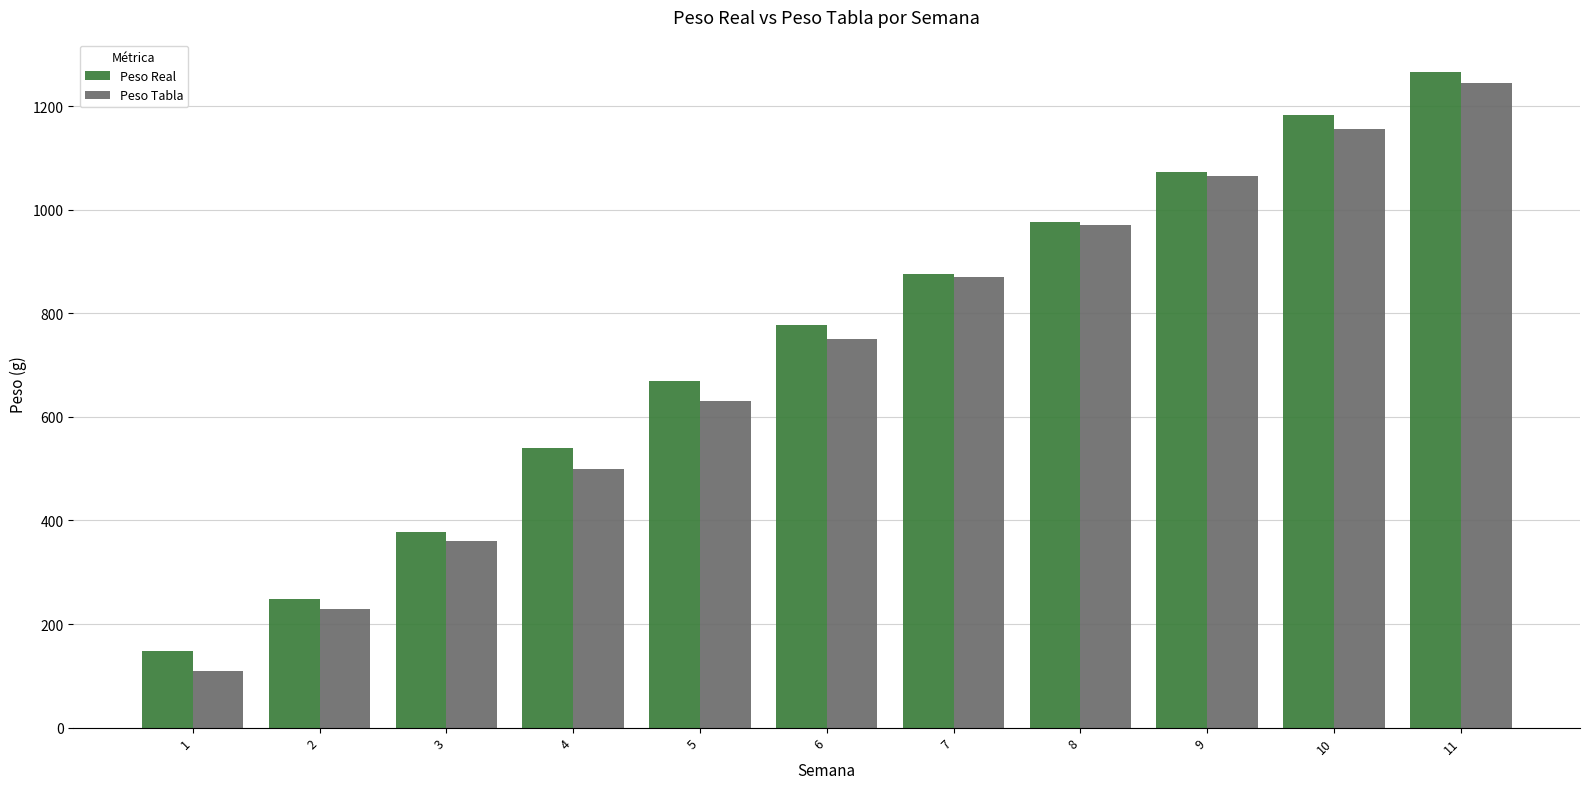

Where does the Peso Real series first go above 777?

6